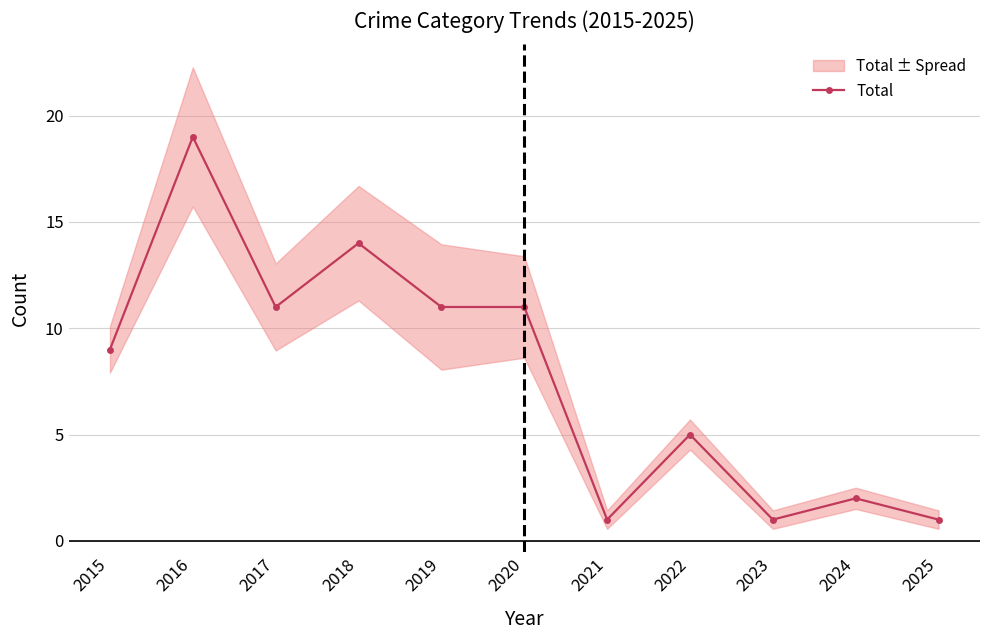

At which category does the data reach its first local peak?

2016